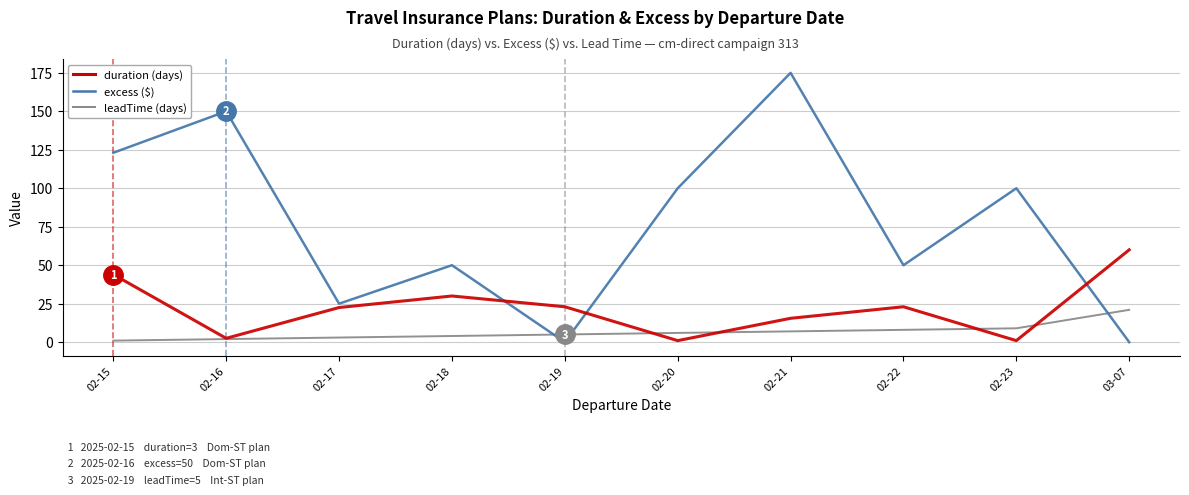

Which category has the highest value across all series?

02-21